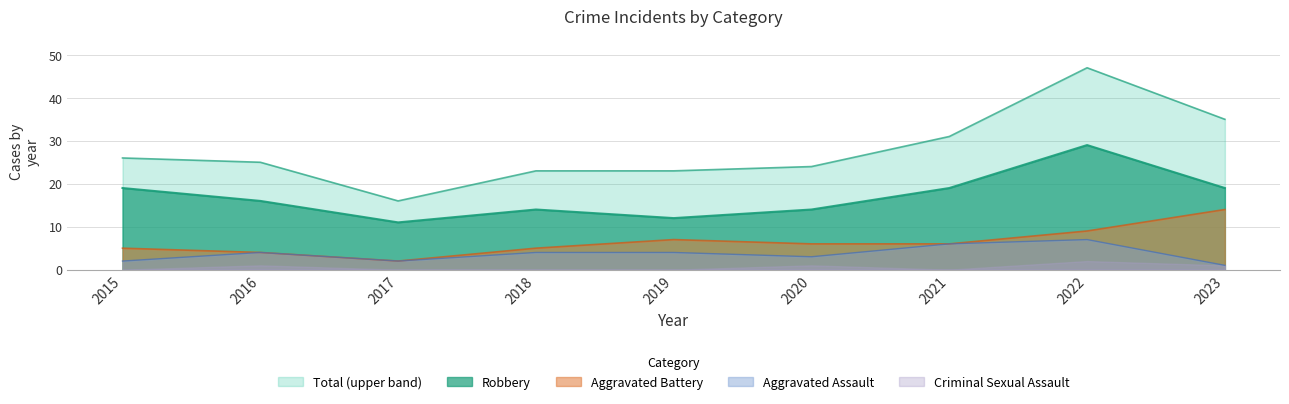

What is the sum of all Aggravated Battery values?

58